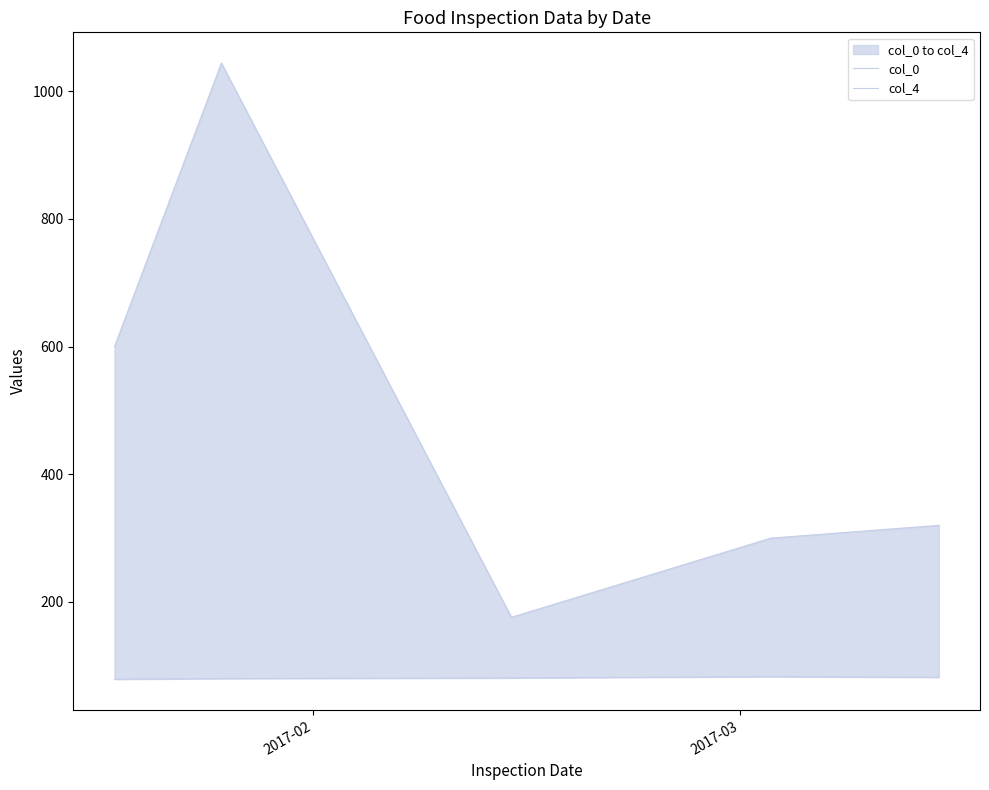

How many lines are shown in the chart?

2